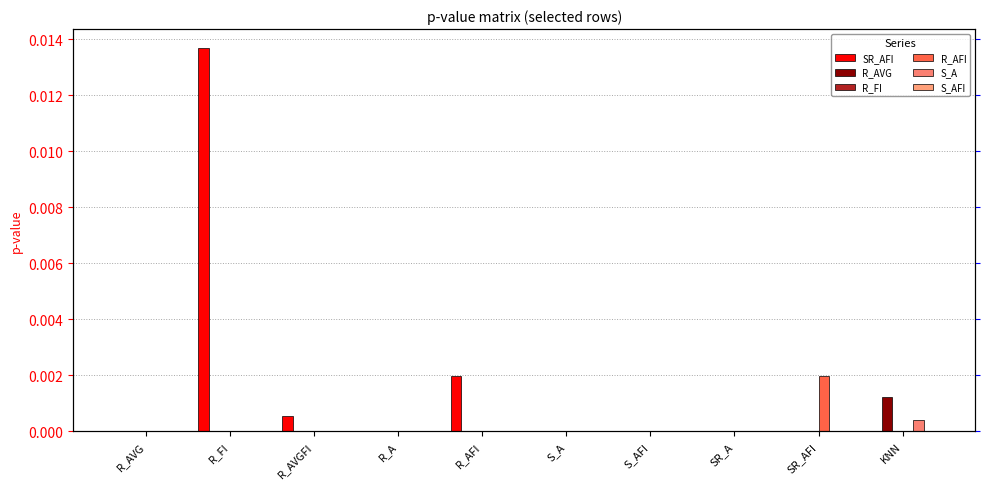

How many positive values does the R_FI series have?

5